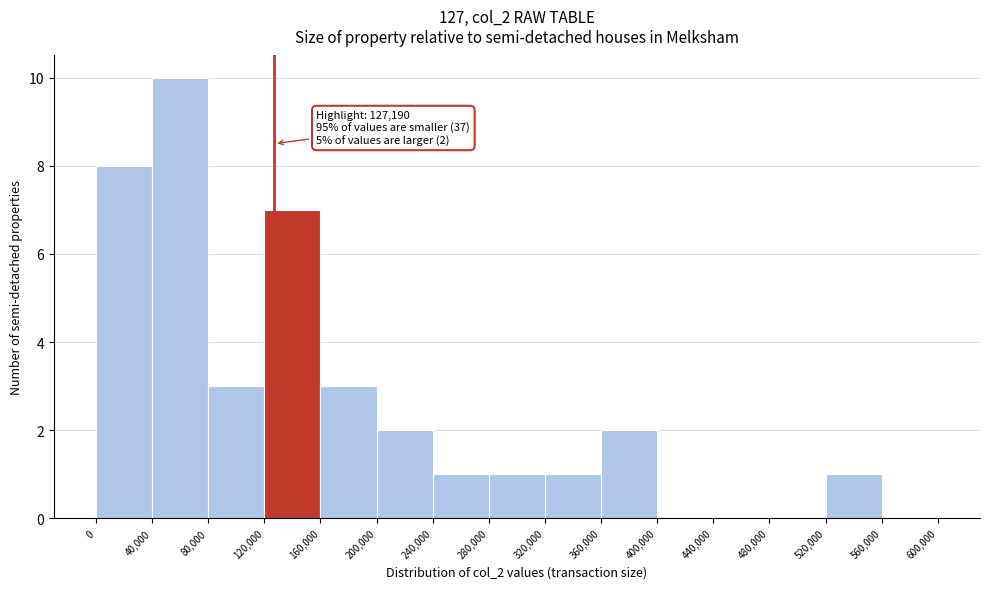

Over which range of the x-axis is the bar tallest?

40,000 to 80,000